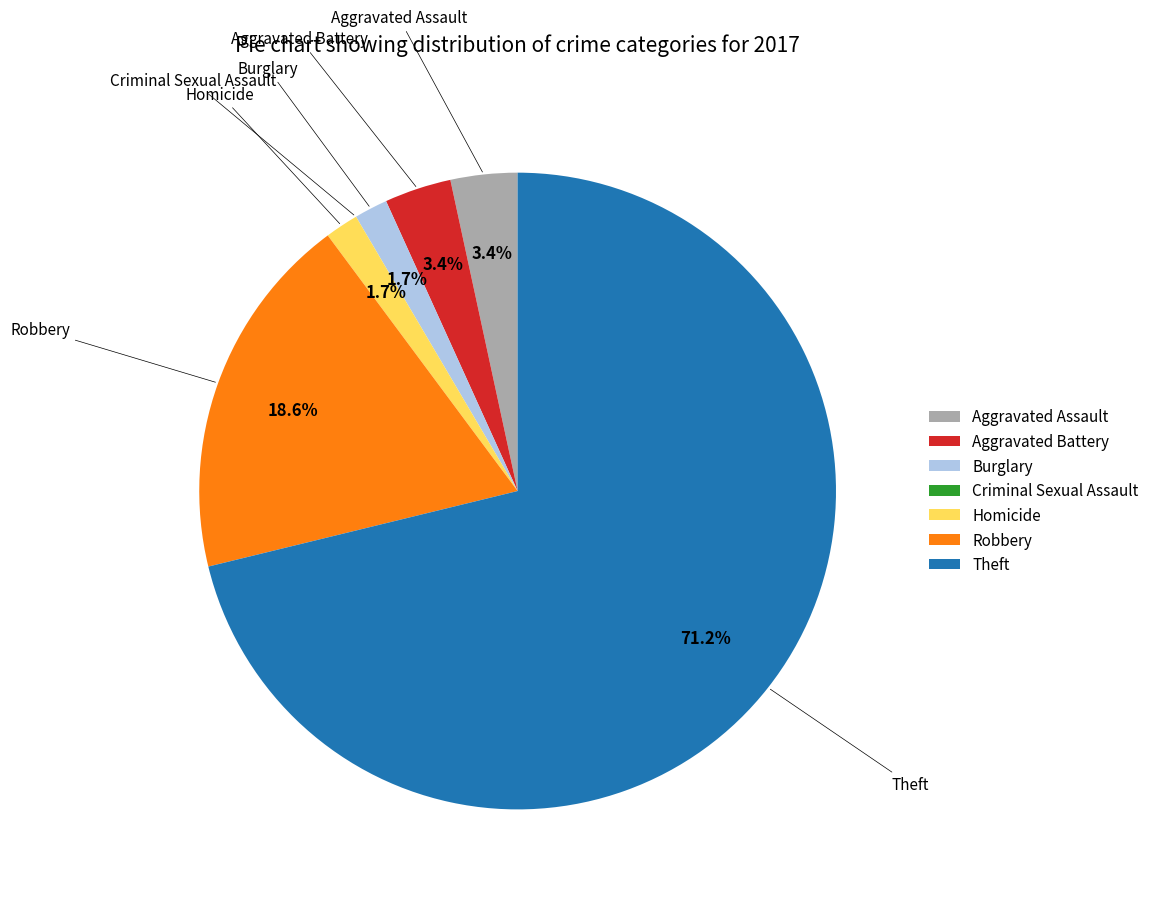

Is there any slice that represents more than half of the pie?

Yes